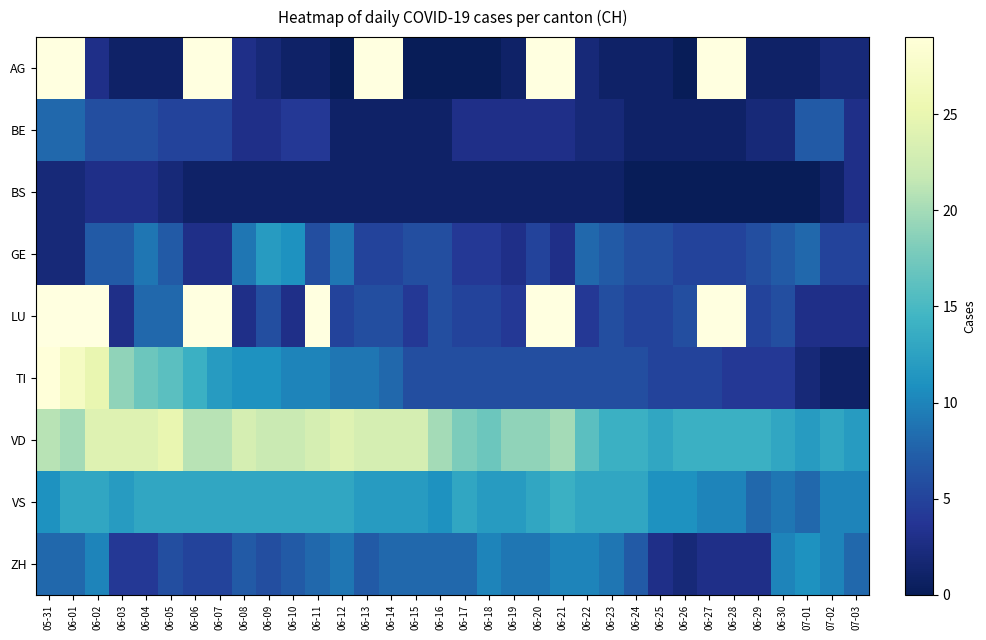

What is the sum of all ZH values?

243.0